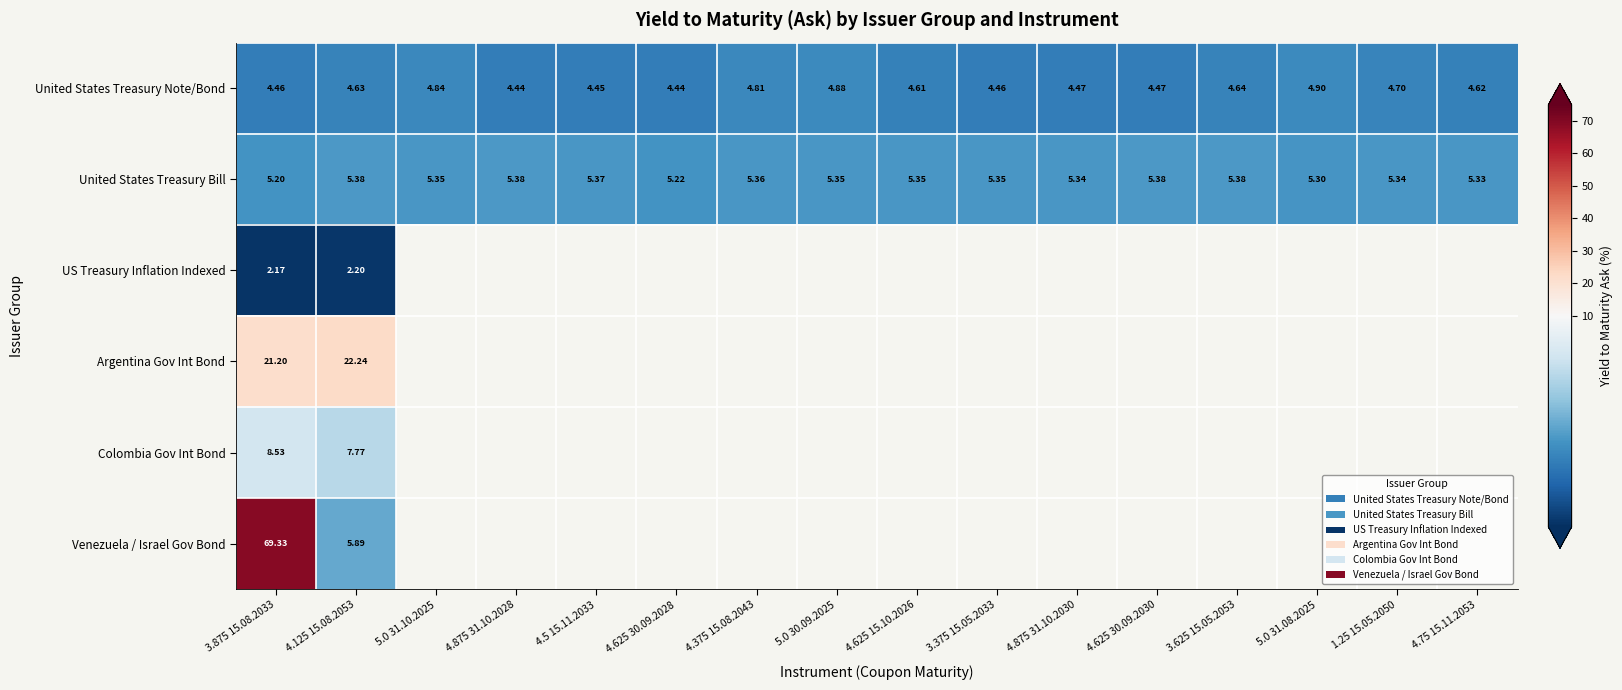

What is the sum of the United States Treasury Bill values at 4.125 15.08.2053 and 5.0 30.09.2025?

10.7